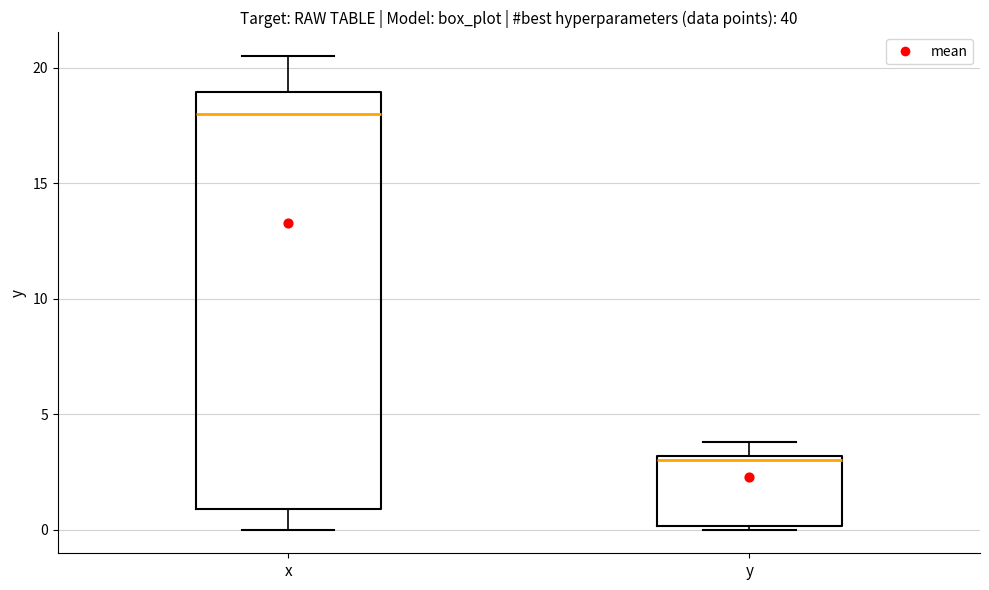

Comparing the boxes themselves (not the whiskers), which one is the tallest?

x